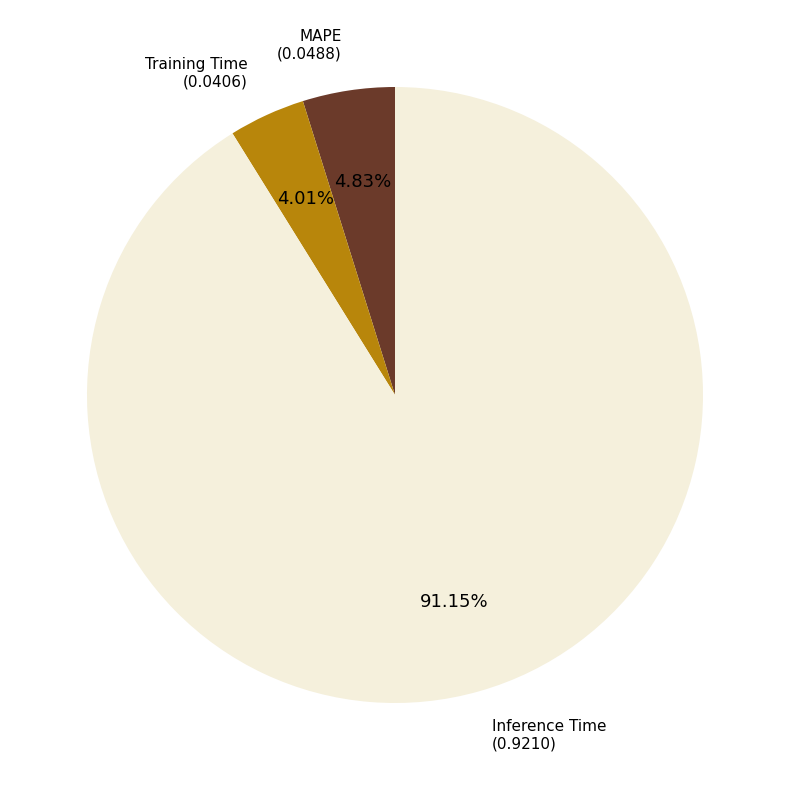

Does any single category account for the majority?

Yes